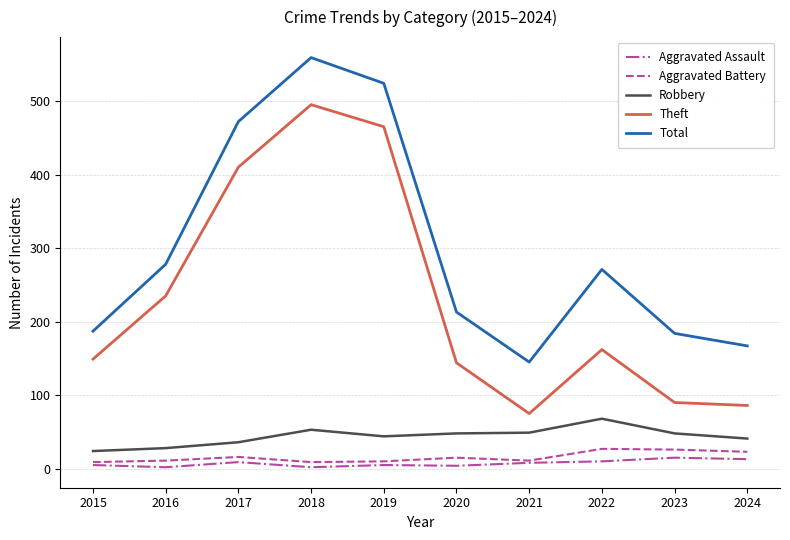

True or false: Theft and Robbery intersect in this chart.

False